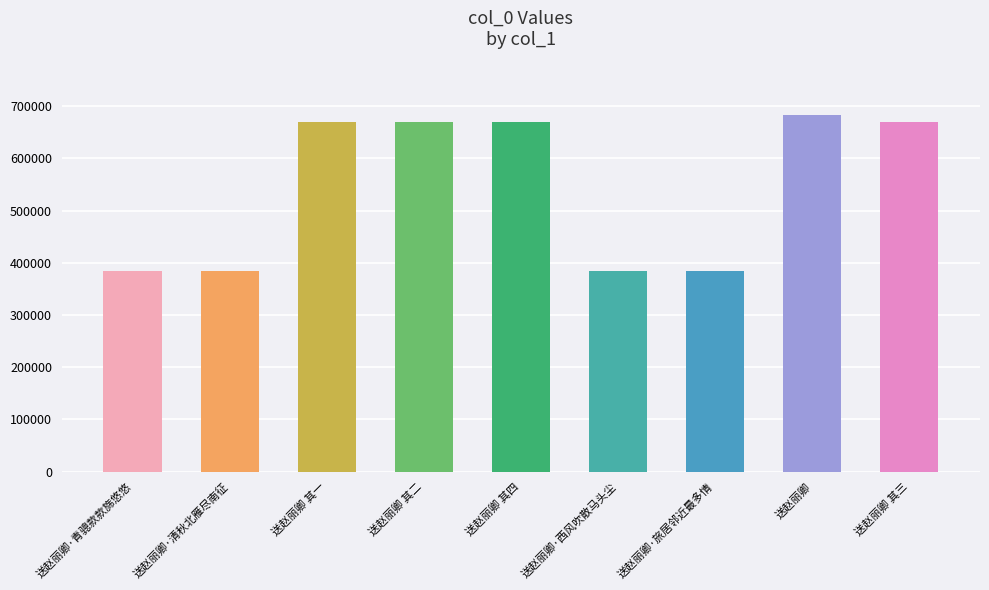

Count the number of values greater than 668617.

4